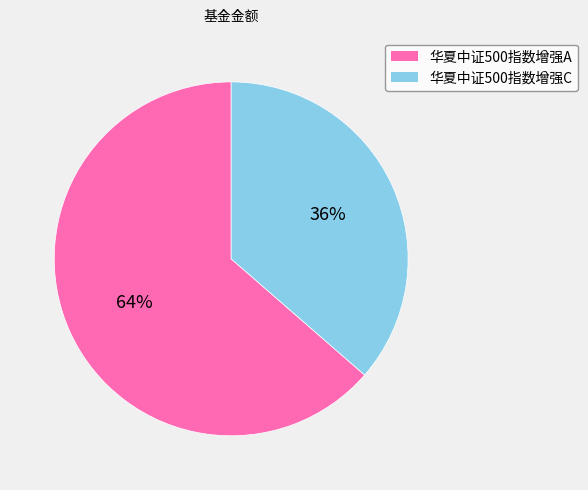

Which category has the biggest portion of the pie?

华夏中证500指数增强A